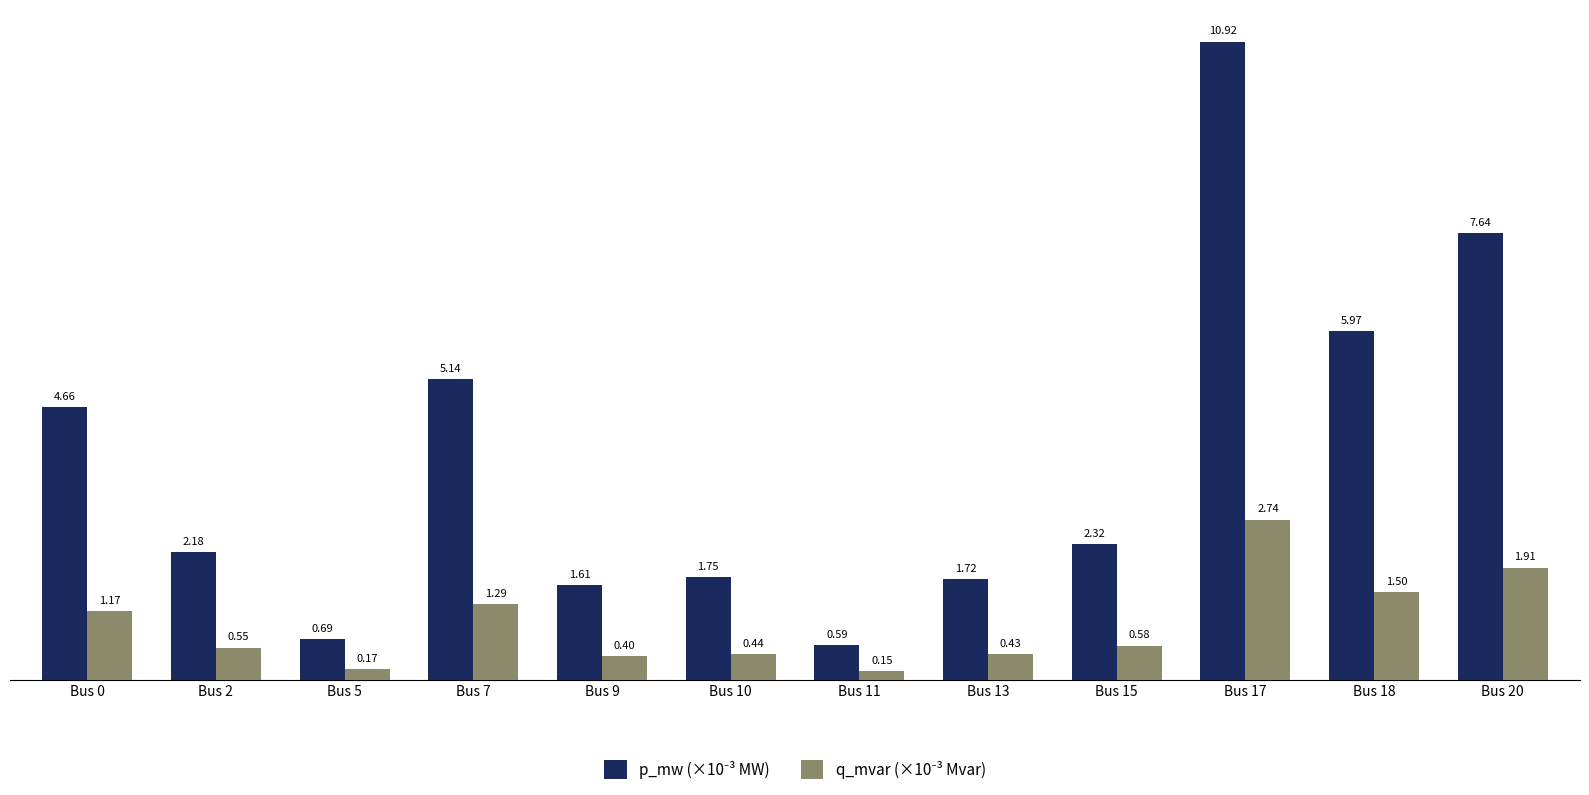

What is the total value across all series at Bus 5?

0.9